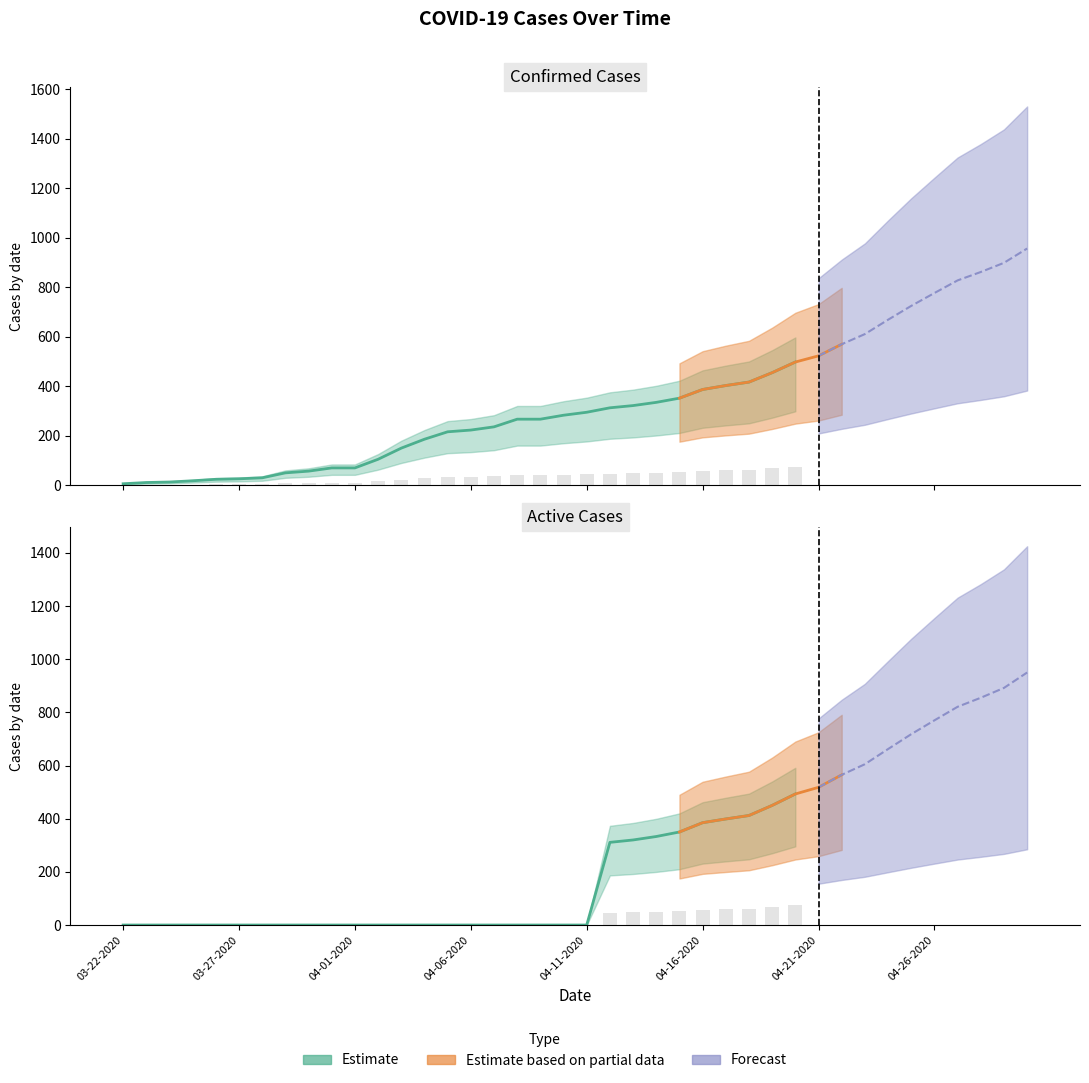

The Confirmed series shows 140 at 04-05-2020. True or false?

False